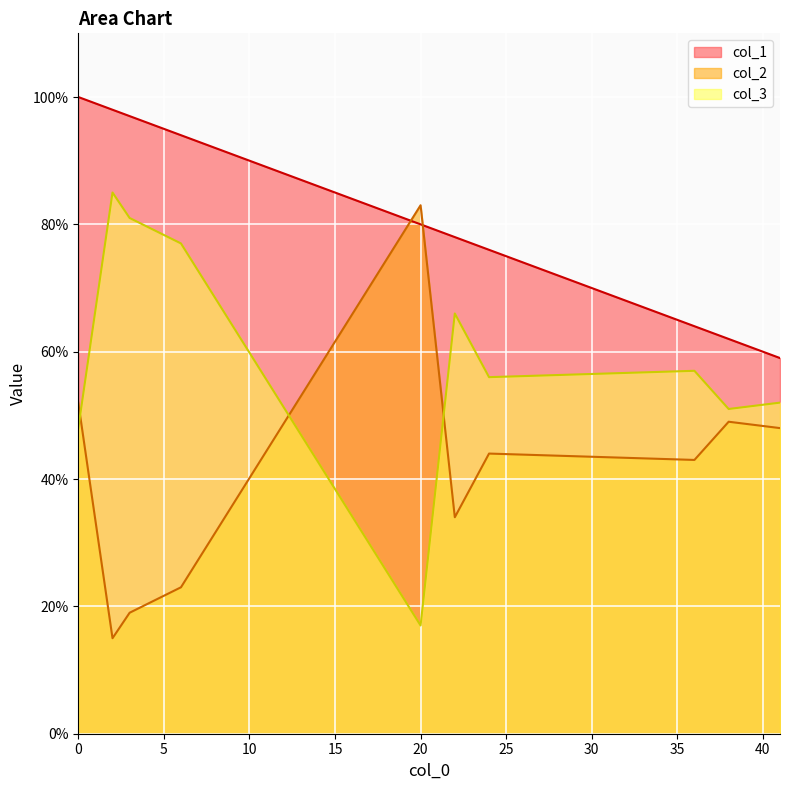

What is the difference between the maximum and minimum values in the col_1 series?

41